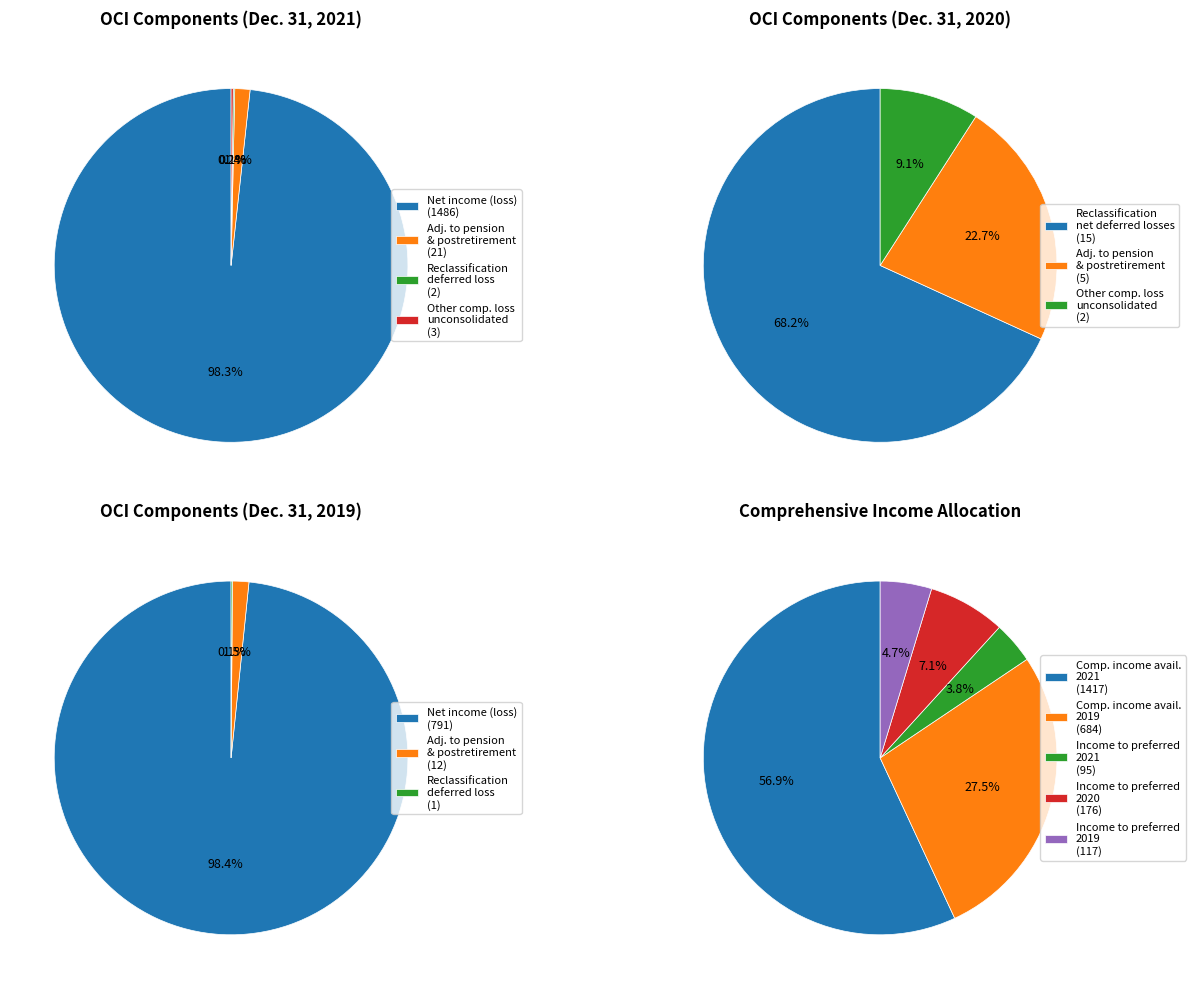

Is it true that 1 is 11% of the pie?

False